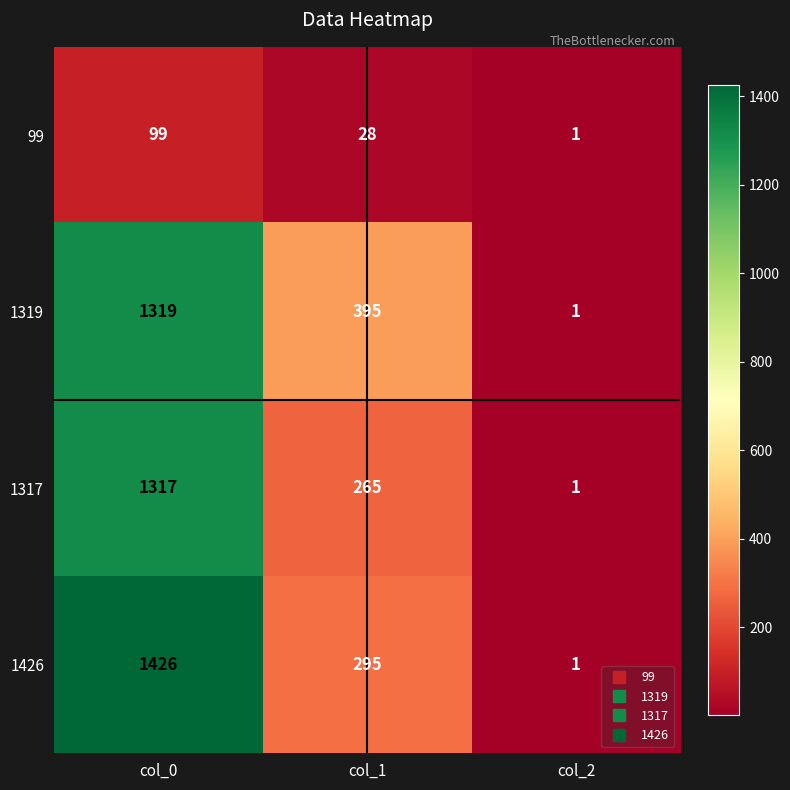

At which category does the chart reach its minimum across all series?

col_2